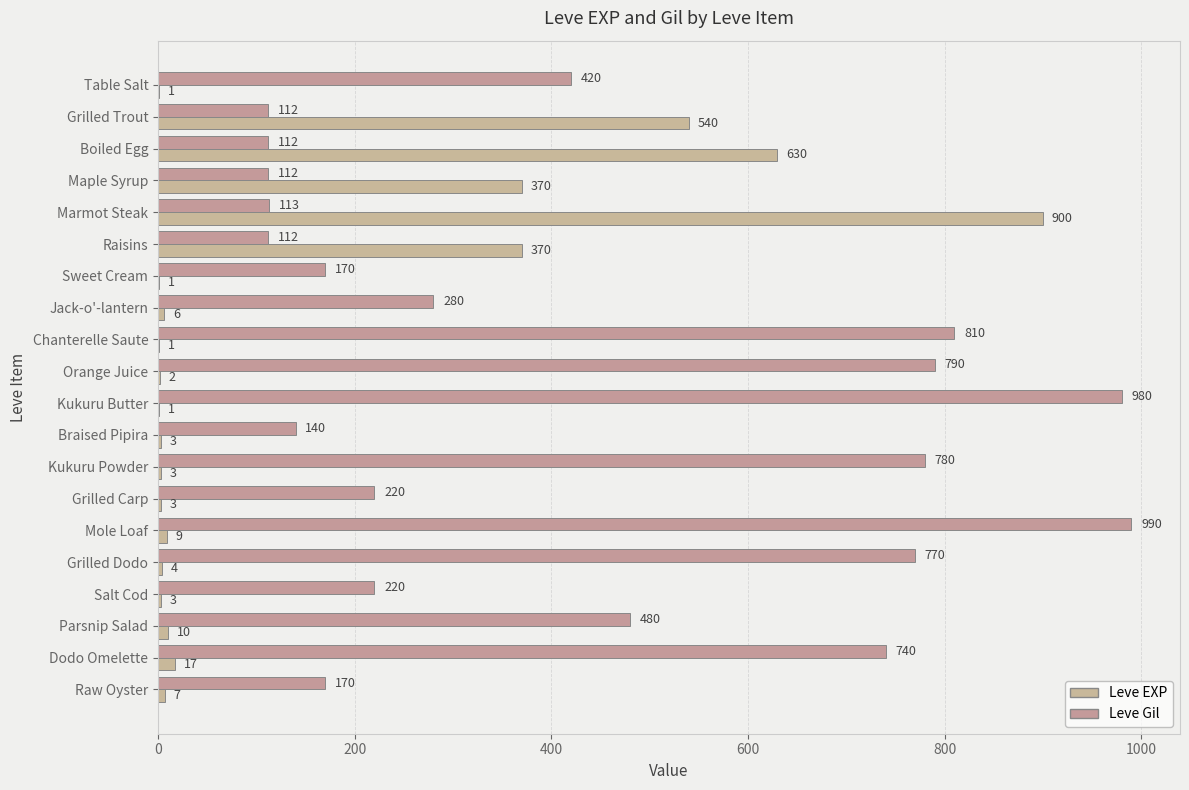

Count the number of categories in the chart.

20